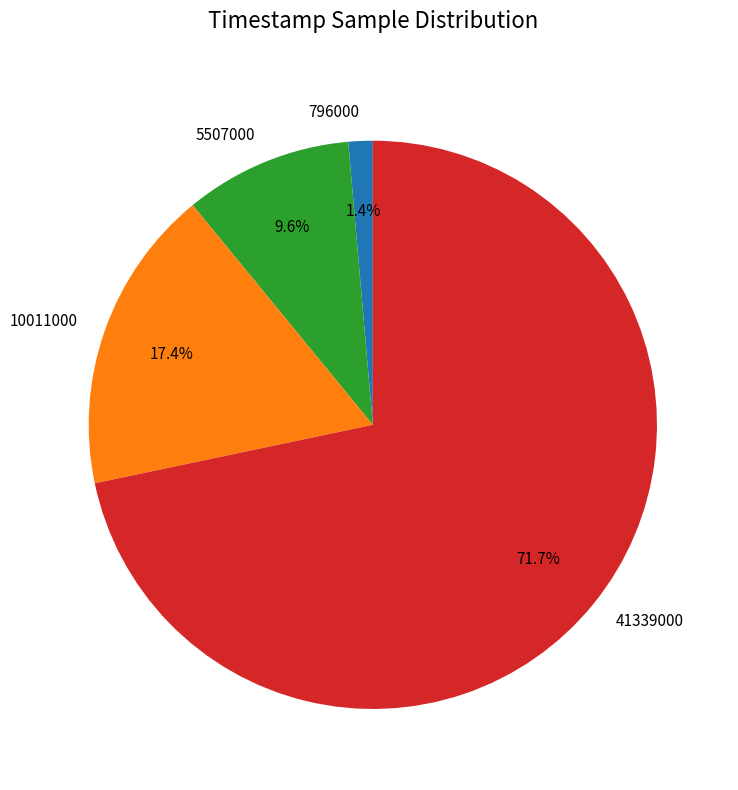

How much of the chart is everything except 5507000?

90.4%